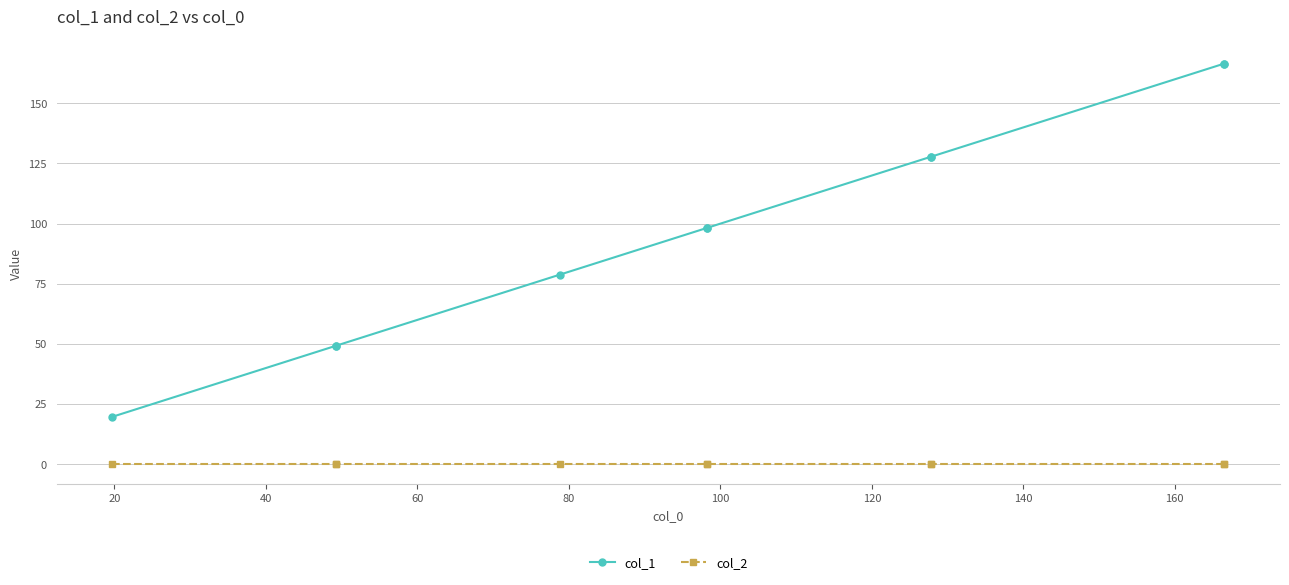

At how many categories does at least one series exceed 96?

6